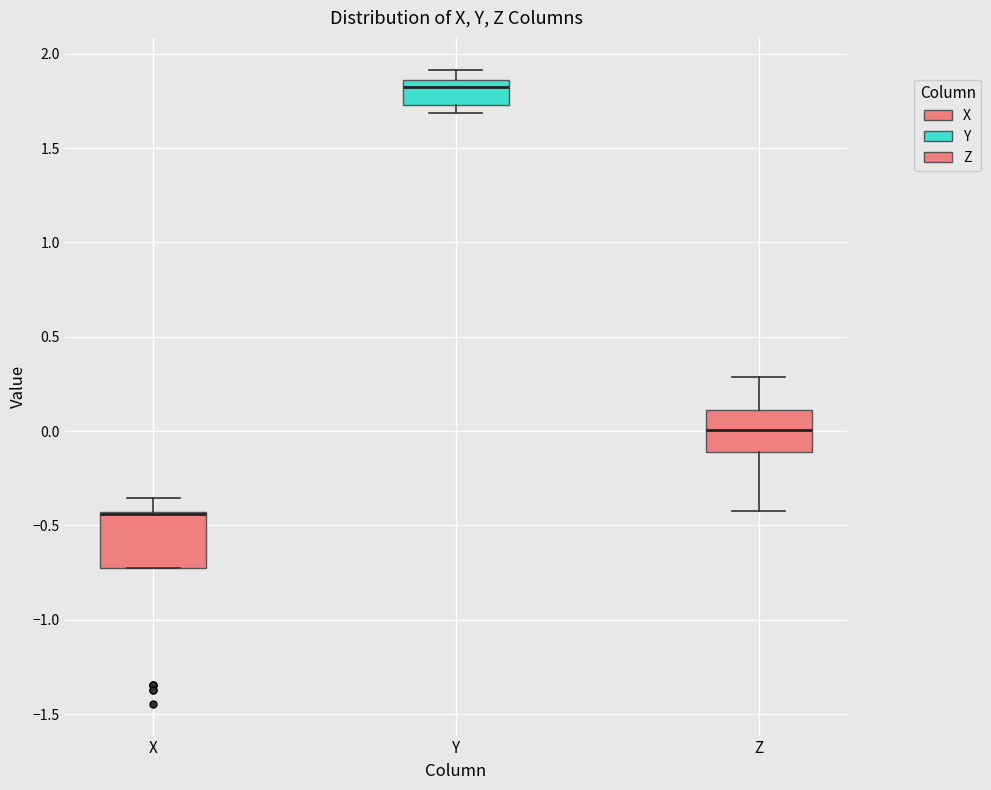

Where does the lower whisker of the box for Z end on the y-axis? The values are not printed on the chart, so give them approximately, as read against the axis.

-0.40